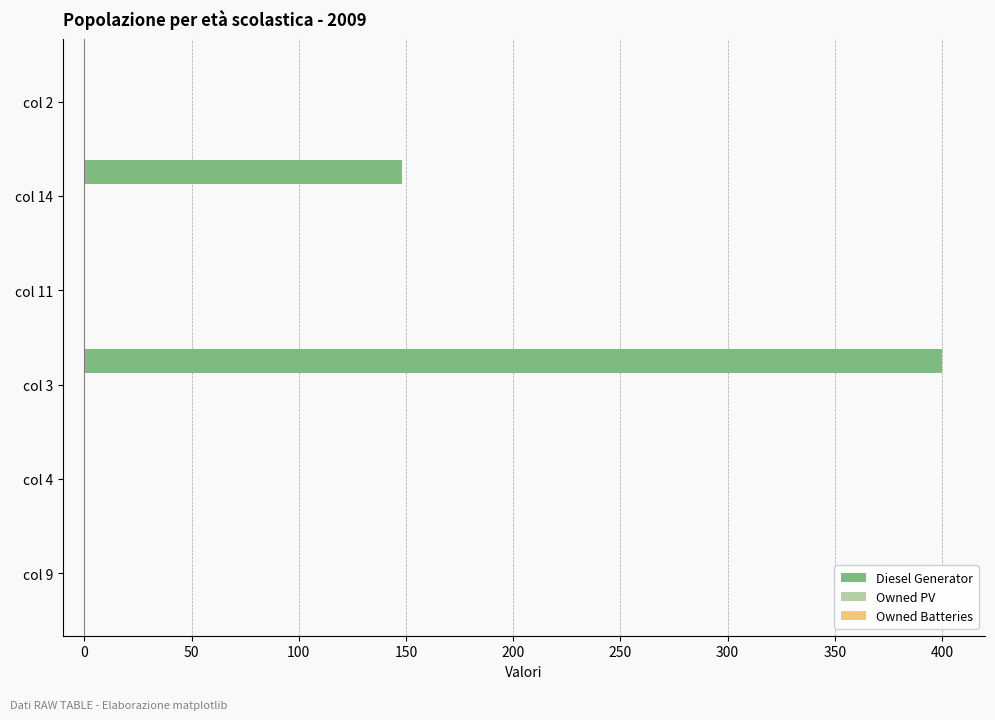

True or false: the data shows 148.0 at col 14.

True